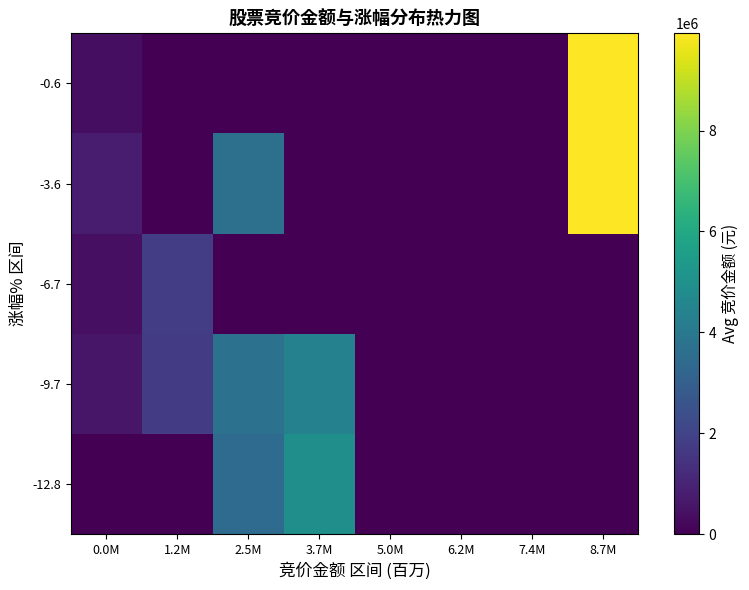

Rank the series by their maximum value, from highest to lowest.

-0.6, -3.6, -12.8, -9.7, -6.7